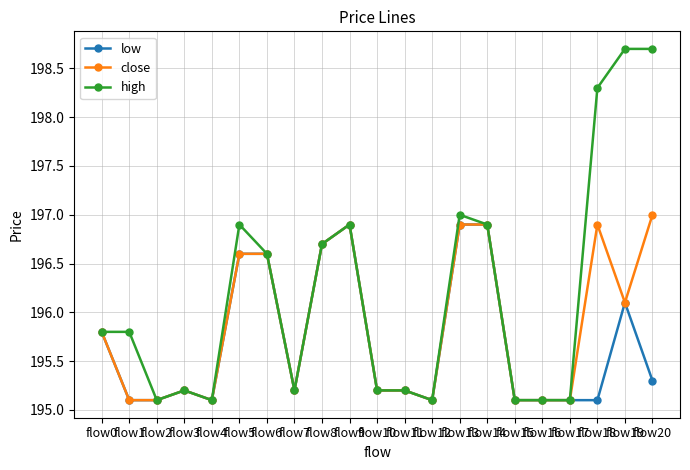

At how many categories does at least one series exceed 196?

9